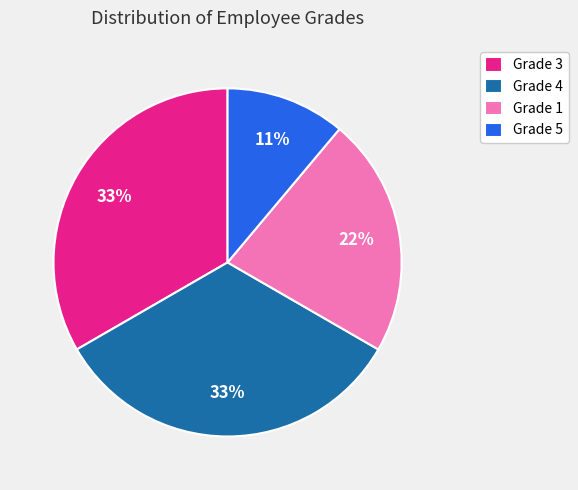

How many slices are in this pie chart?

4